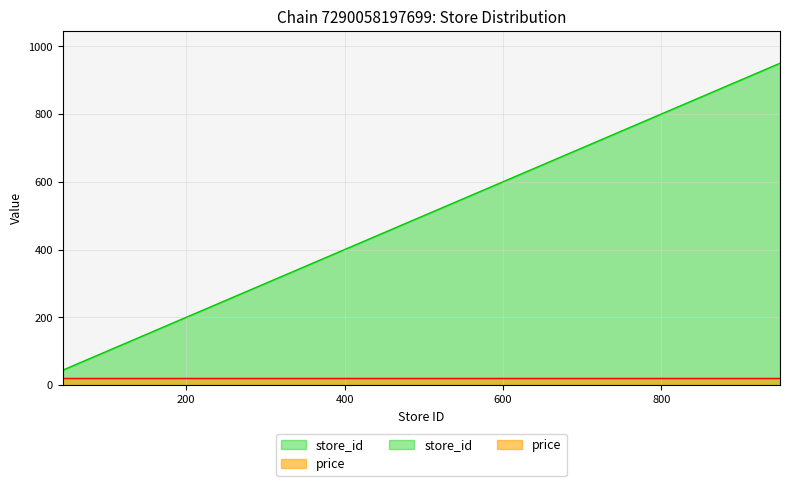

Which label corresponds to the largest value in the chart?

950